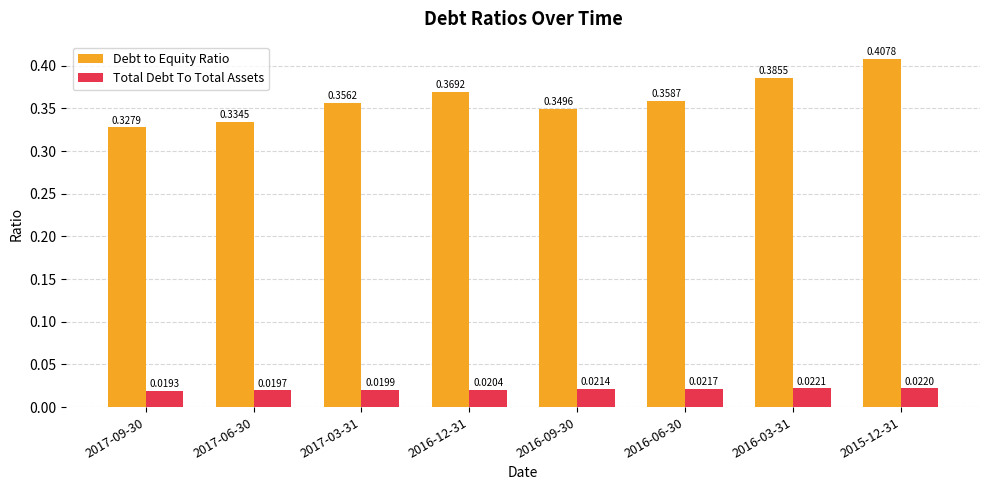

List the labels in order of Debt to Equity Ratio value, largest first.

2015-12-31, 2016-03-31, 2016-12-31, 2016-06-30, 2017-03-31, 2016-09-30, 2017-06-30, 2017-09-30